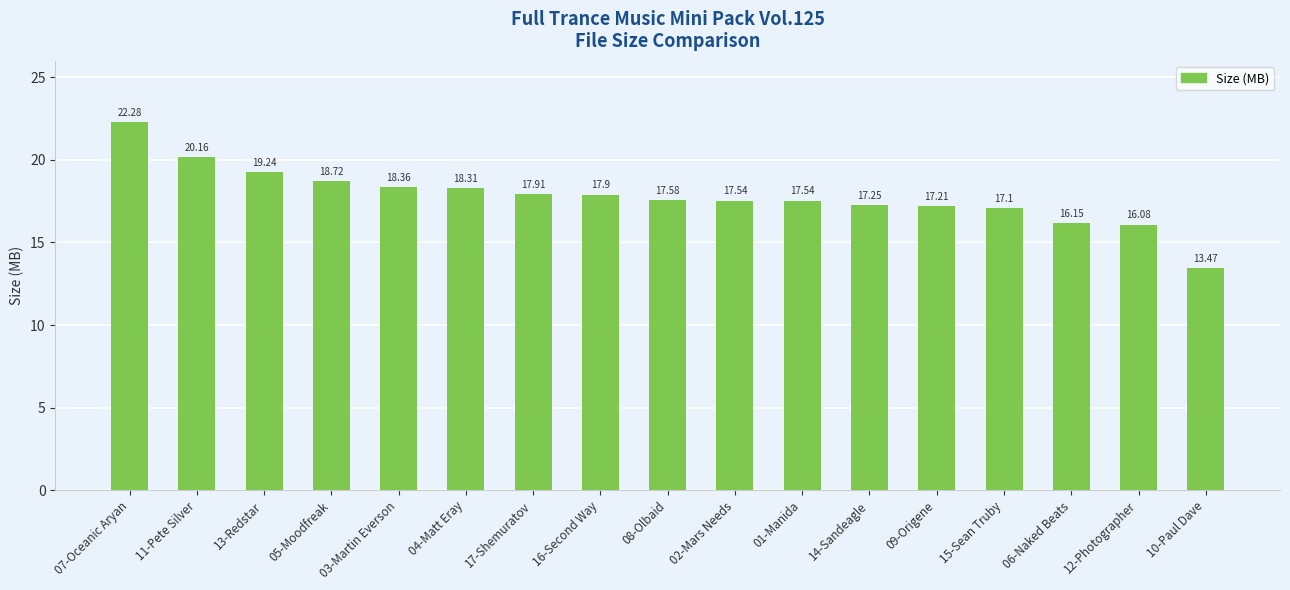

What is the sum of all values?

302.8